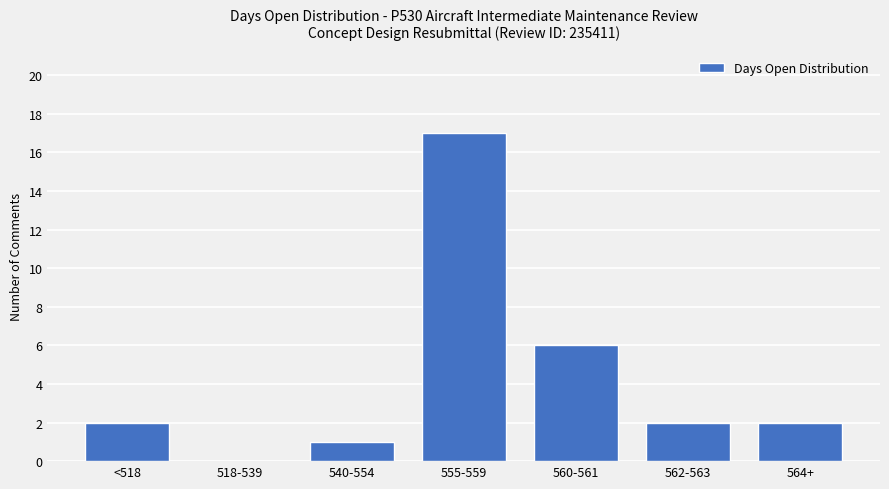

Where is the data nearest to the value 8?

560-561